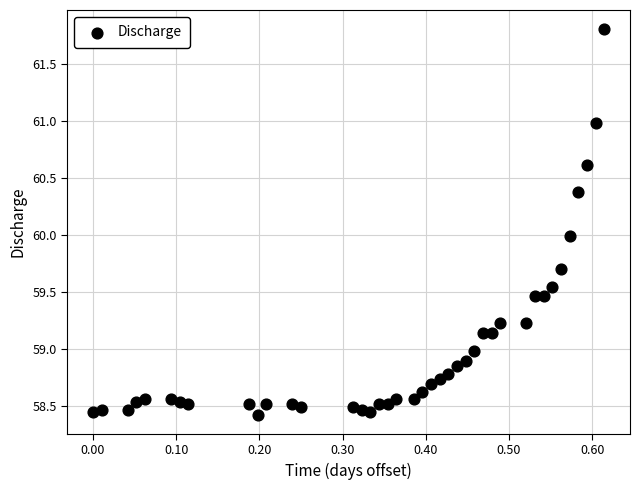

What is the range of X values (max minus min)?

0.6